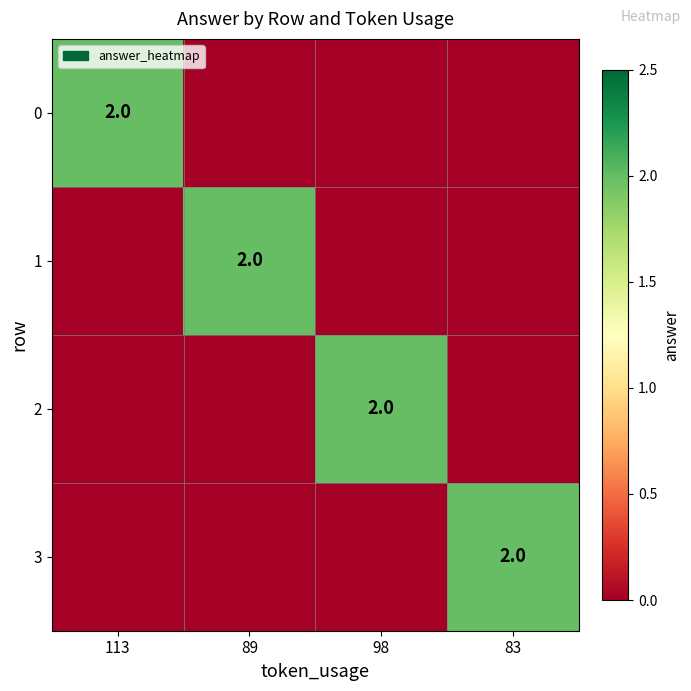

The 1 series shows 1 at 89. True or false?

False